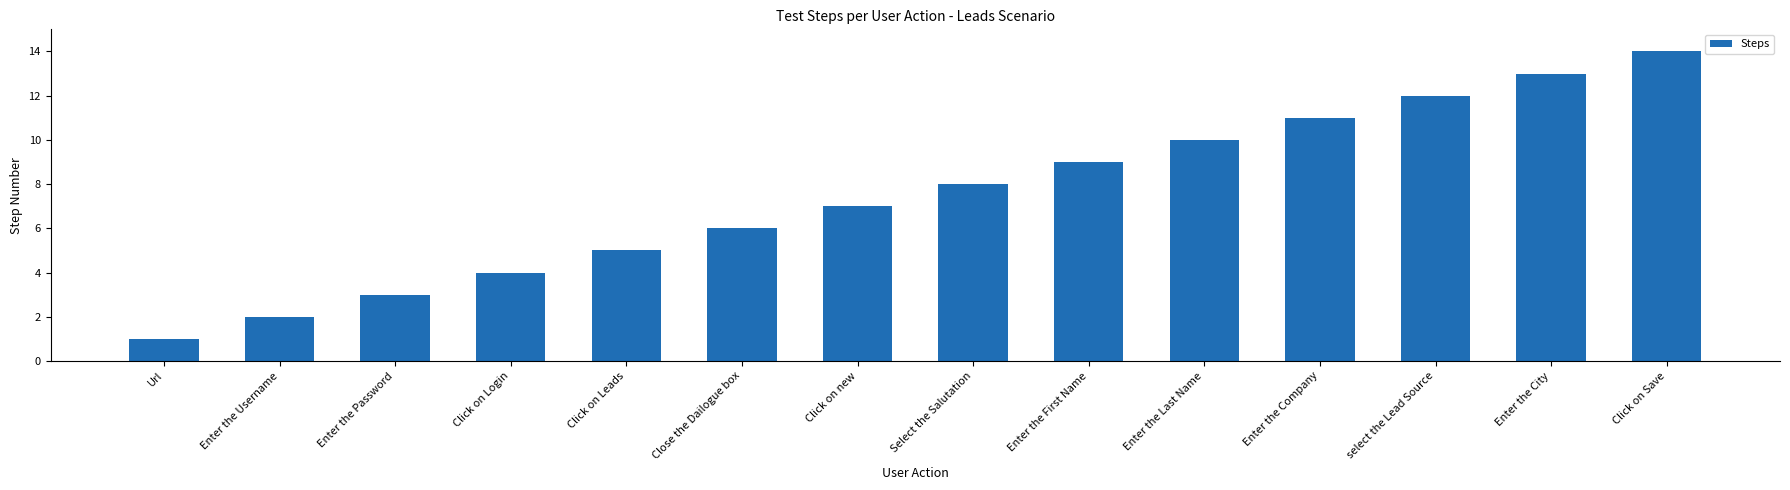

Which has a higher value, Click on Leads or Enter the City?

Enter the City